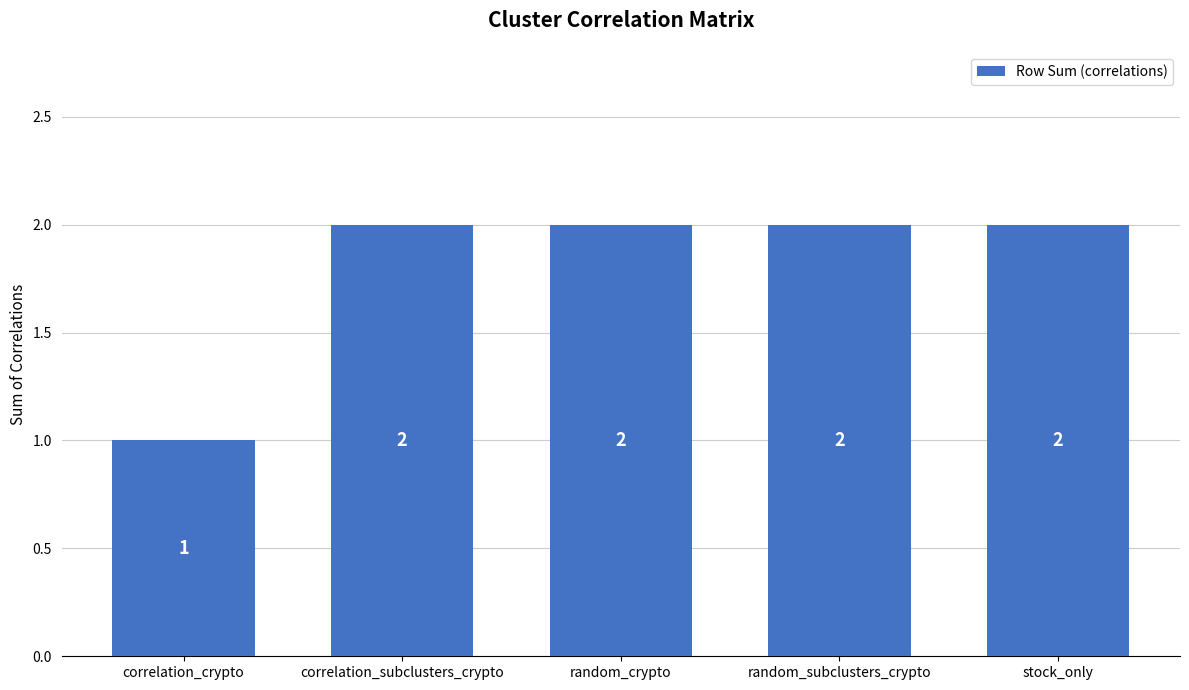

Which label corresponds to the smallest value in the chart?

correlation_crypto